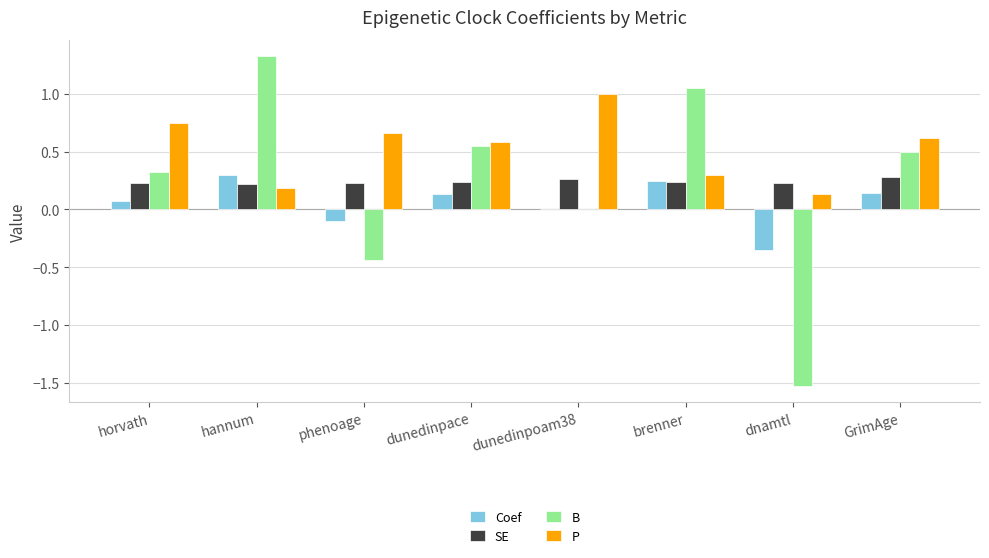

What is the sum of the P values at horvath and GrimAge?

1.4